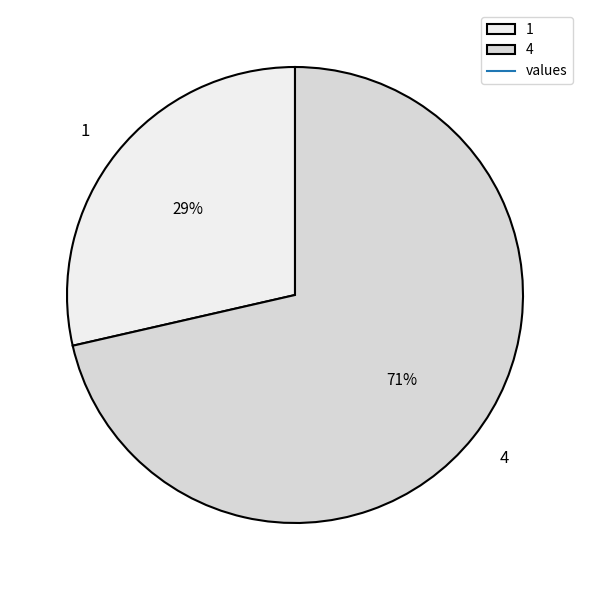

Do 1 and 4 together represent more than half of the pie?

Yes